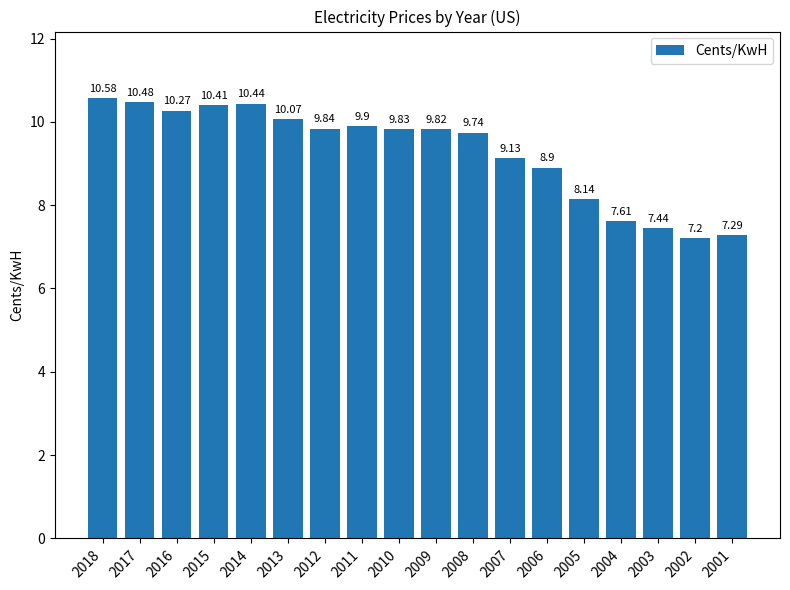

The chart shows a value of 15.4 at 2008. True or false?

False